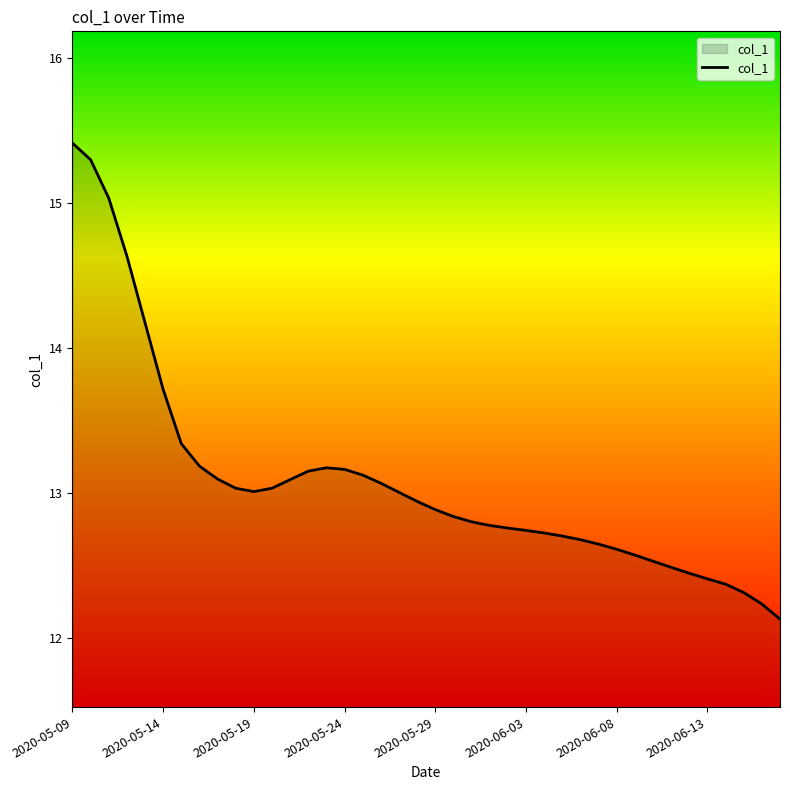

What is the difference between the maximum and minimum values?

3.3